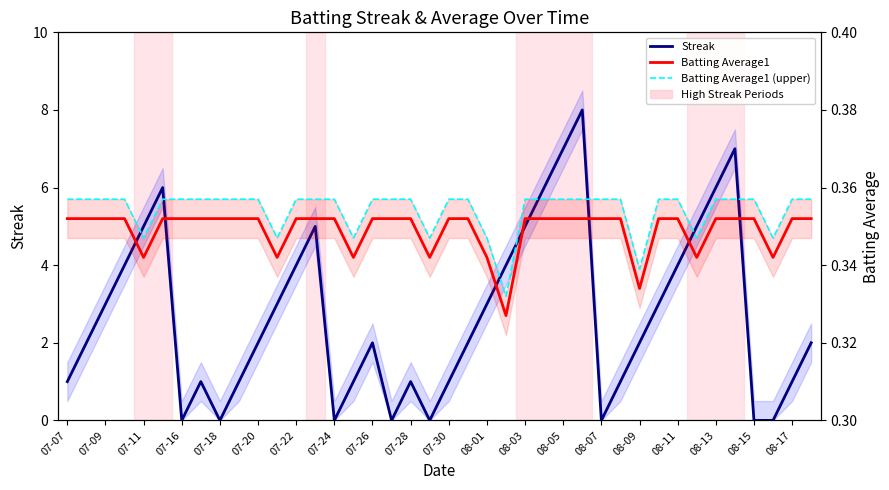

True or false: Streak has a value of 13.7 at 27.

False